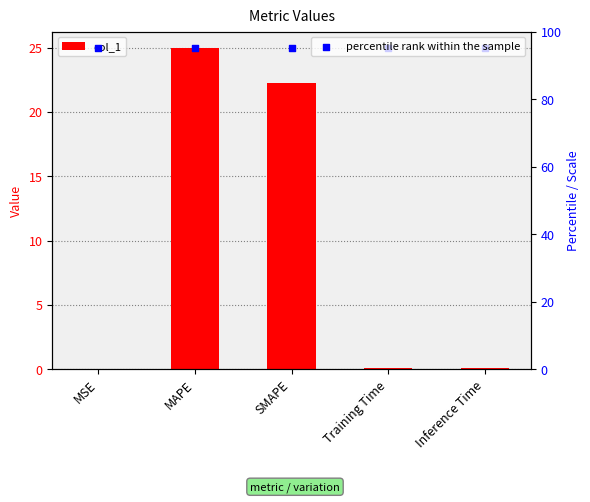

Which series contains the highest Y value?

percentile rank within the sample